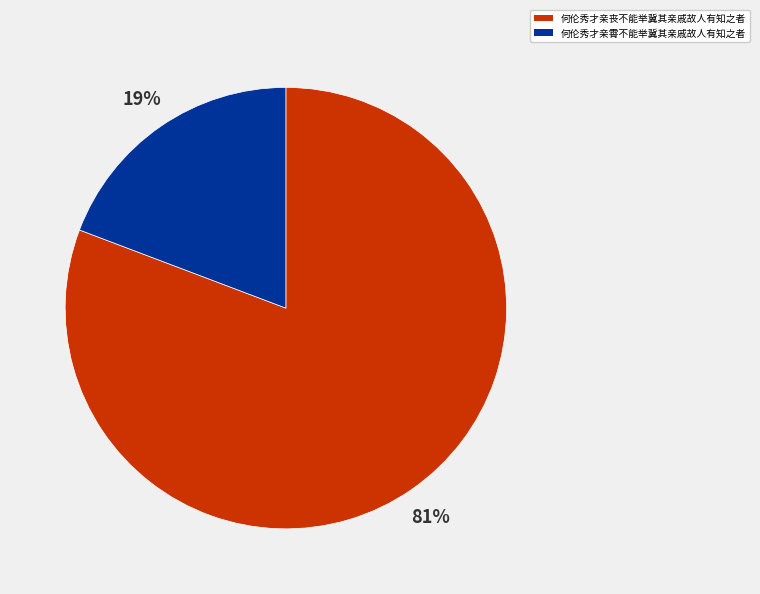

Do 何伦秀才亲丧不能举冀其亲戚故人有知之者 and 何伦秀才亲霄不能举冀其亲戚故人有知之者 together represent more than half of the pie?

Yes